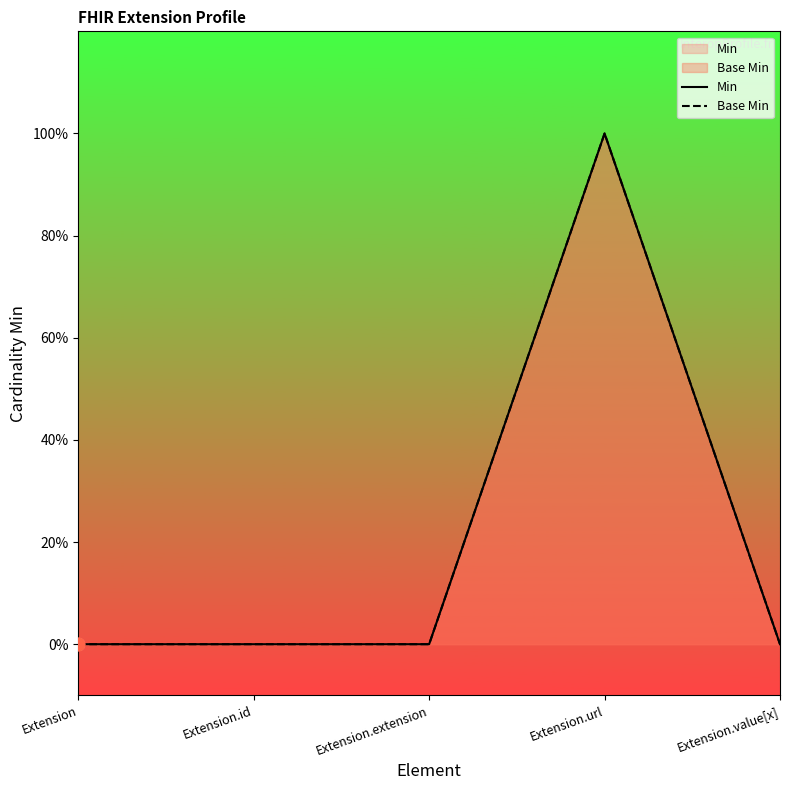

Is the value of Min at Extension.id greater than the value of Base Min at Extension.value[x]?

No